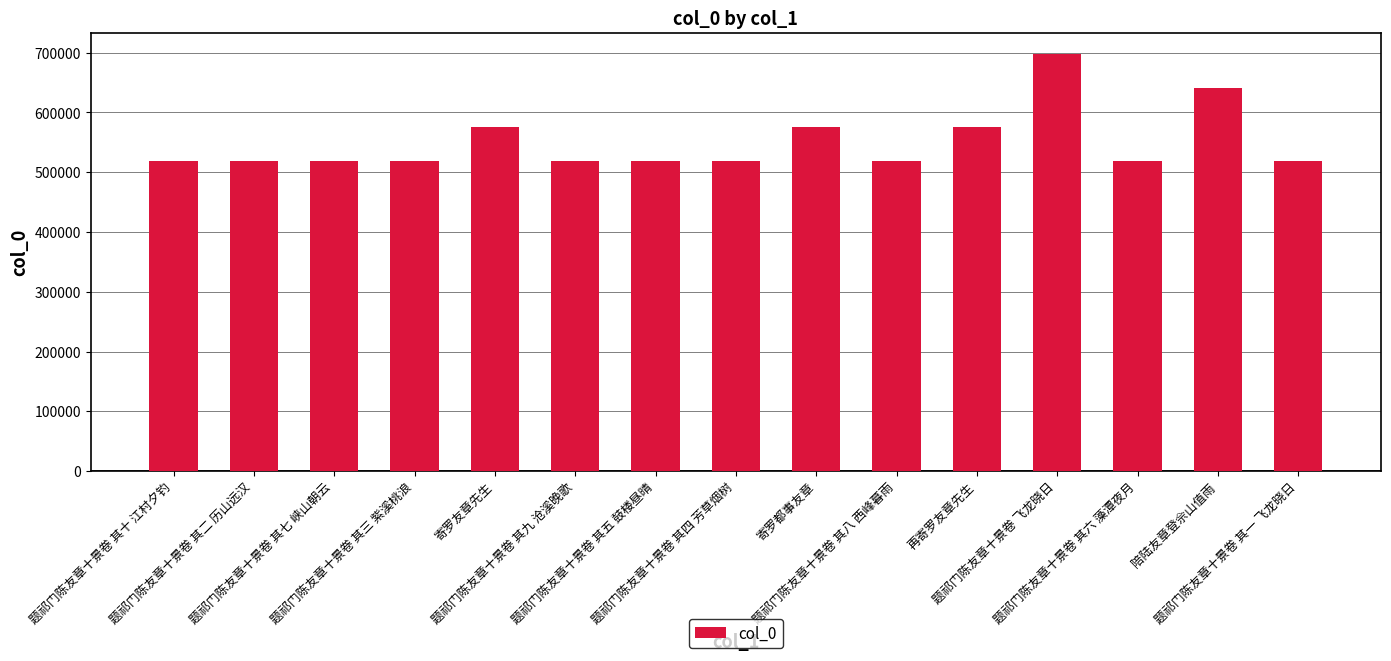

What is the label of the 12th bar from the right?

题祁门陈友章十景卷 其三 紫溪桃浪